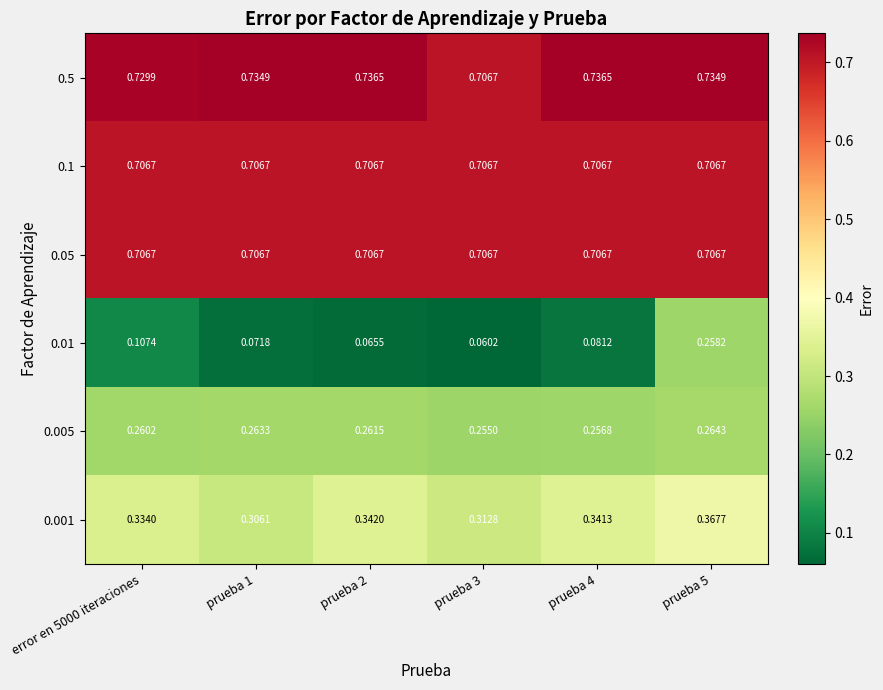

Count the number of categories in the chart.

6